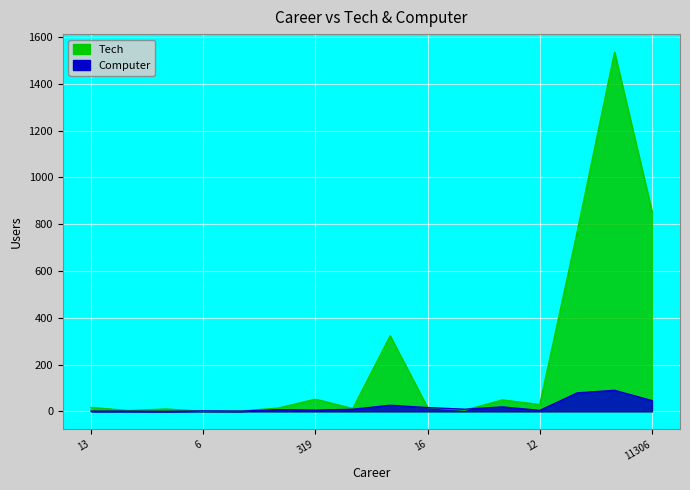

In Tech, how many points are higher than both neighbors (excluding endpoints)?

5